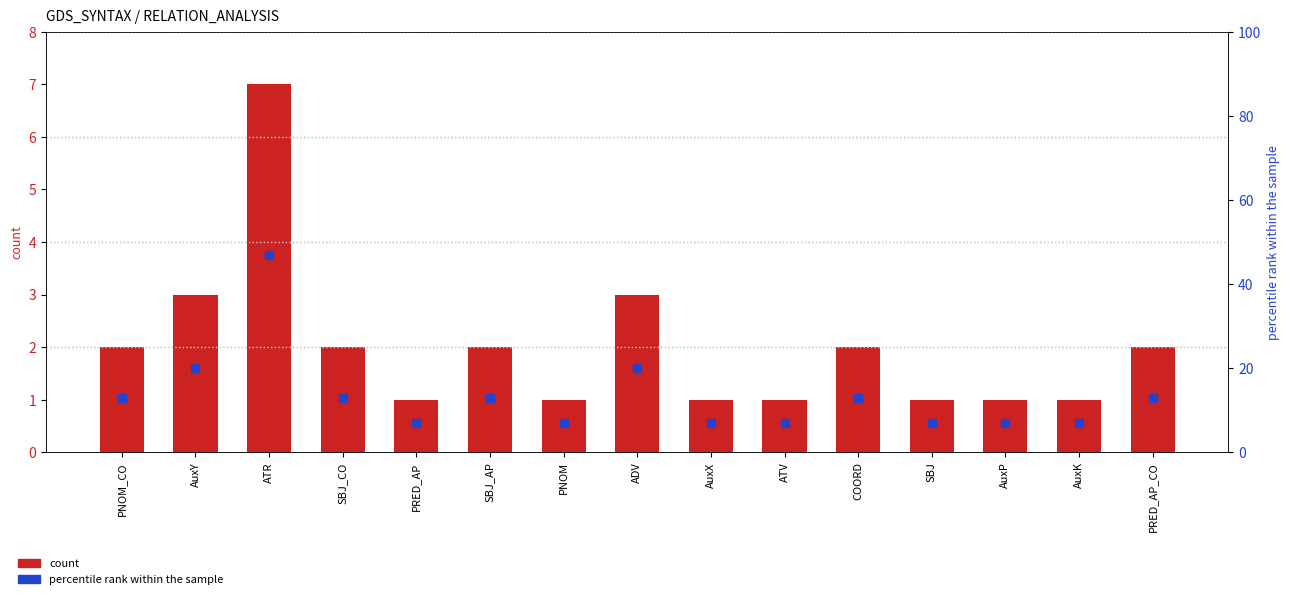

Which series has the largest total across all categories?

percentile rank within the sample